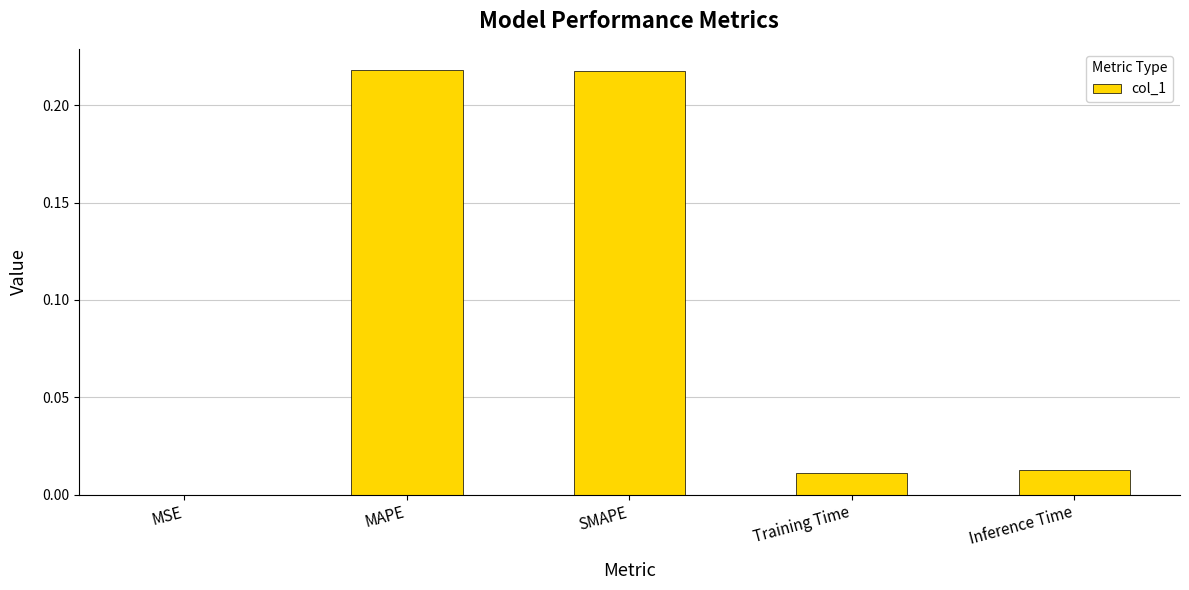

The chart shows a value of 0.1 at SMAPE. True or false?

False